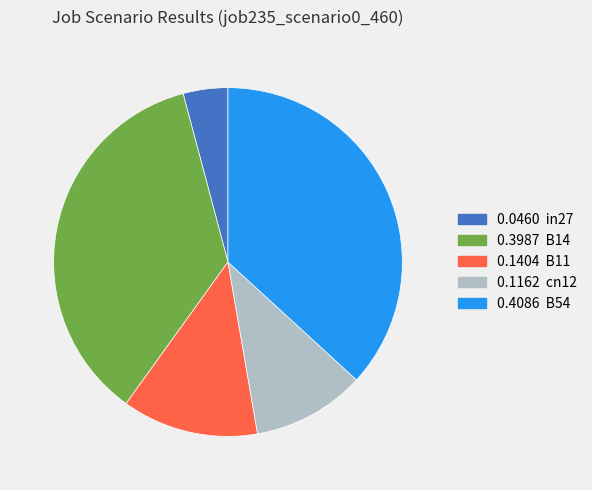

True or false: 0.1162 cn12 accounts for 25% of the total.

False